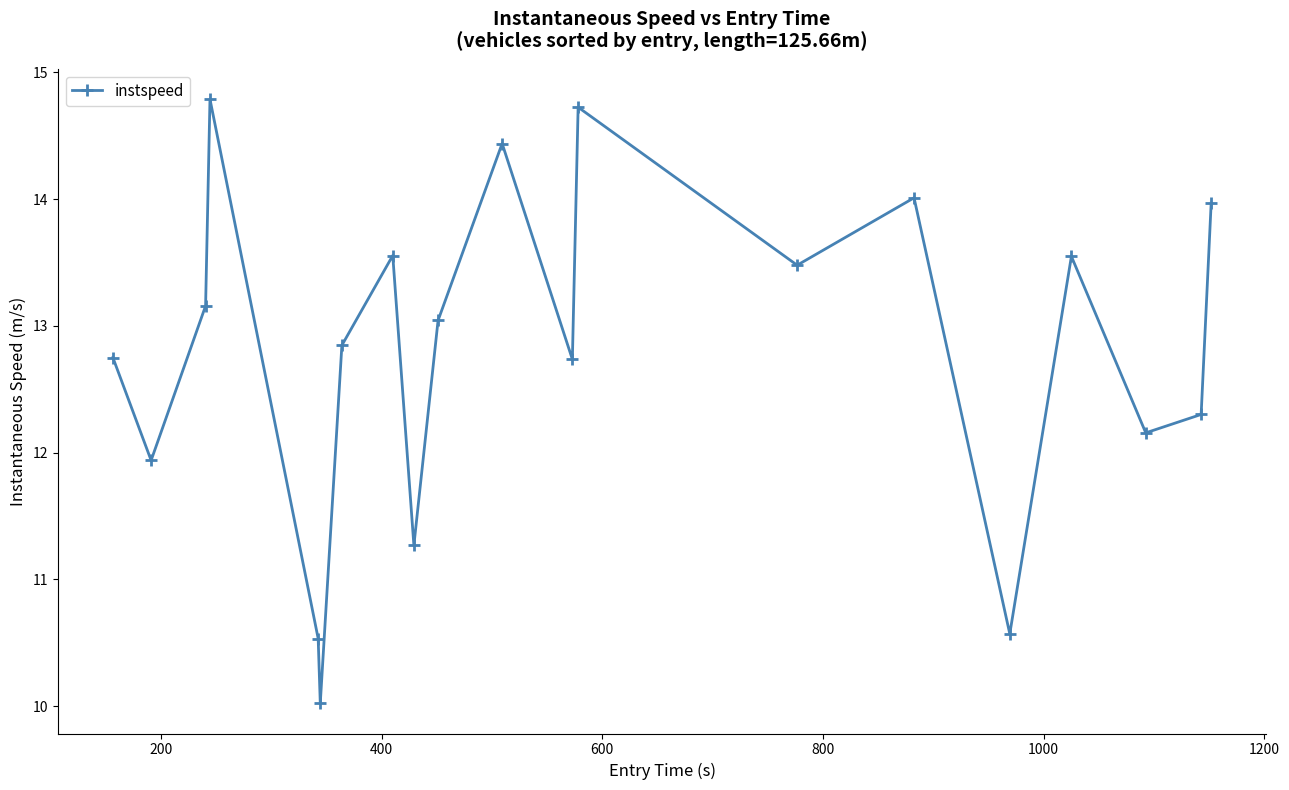

What is the difference between the second highest and second lowest values?

4.2